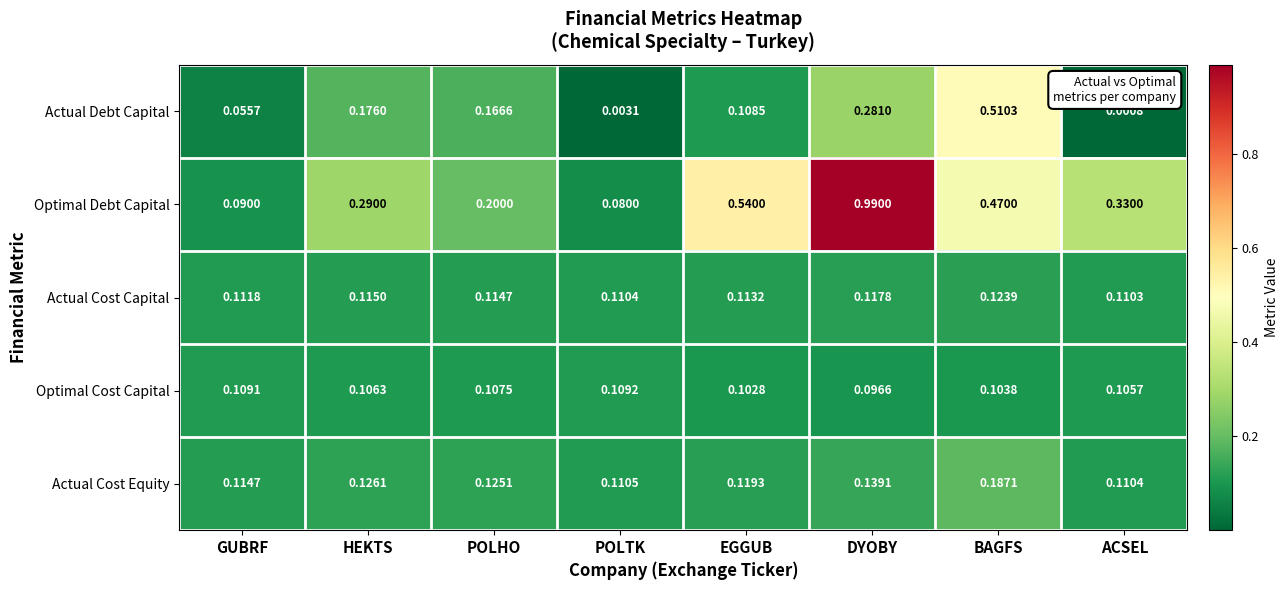

At which label is Actual Debt Capital closest to 0?

ACSEL